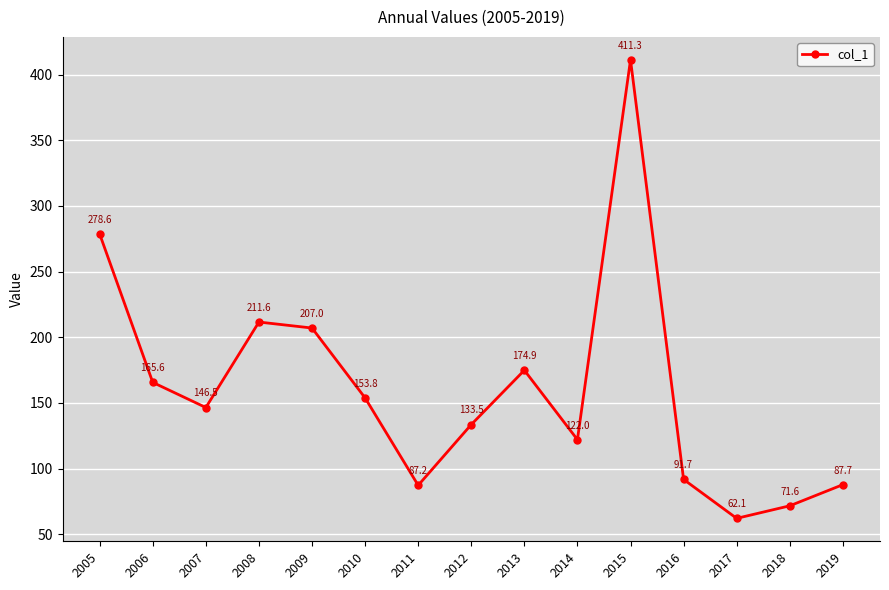

Count the number of data series in this chart.

1